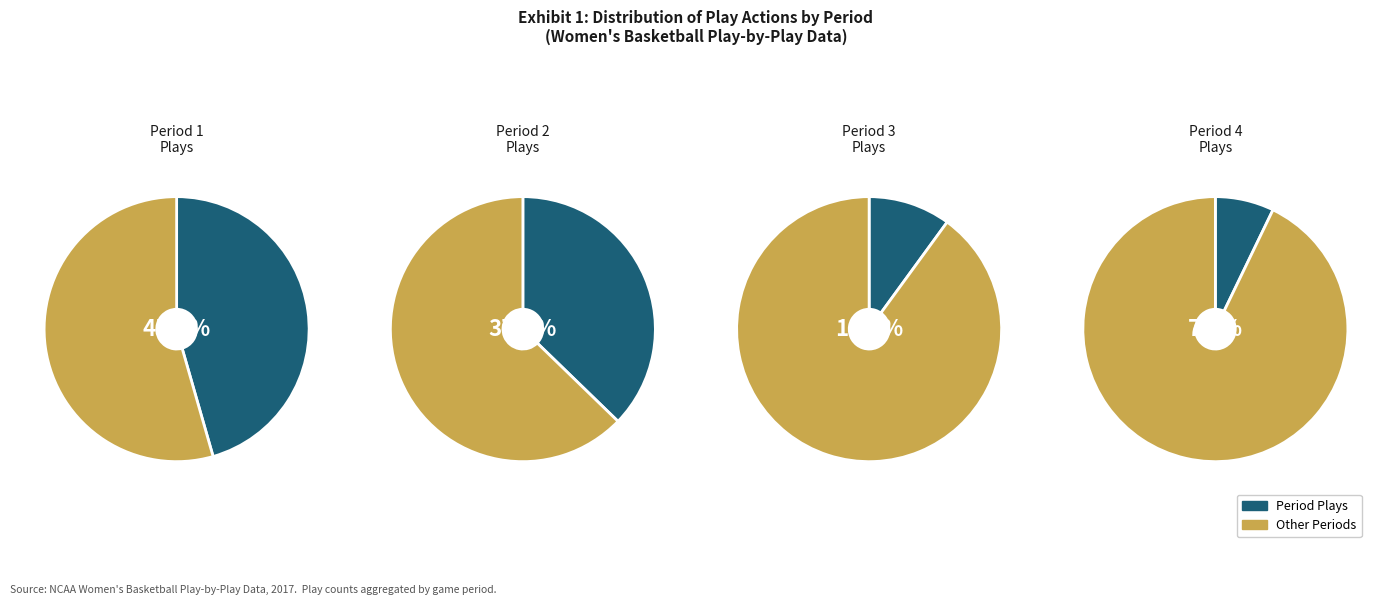

To the nearest percent, what is the difference between the Period 4 and Period 2 slice percentages?

30%